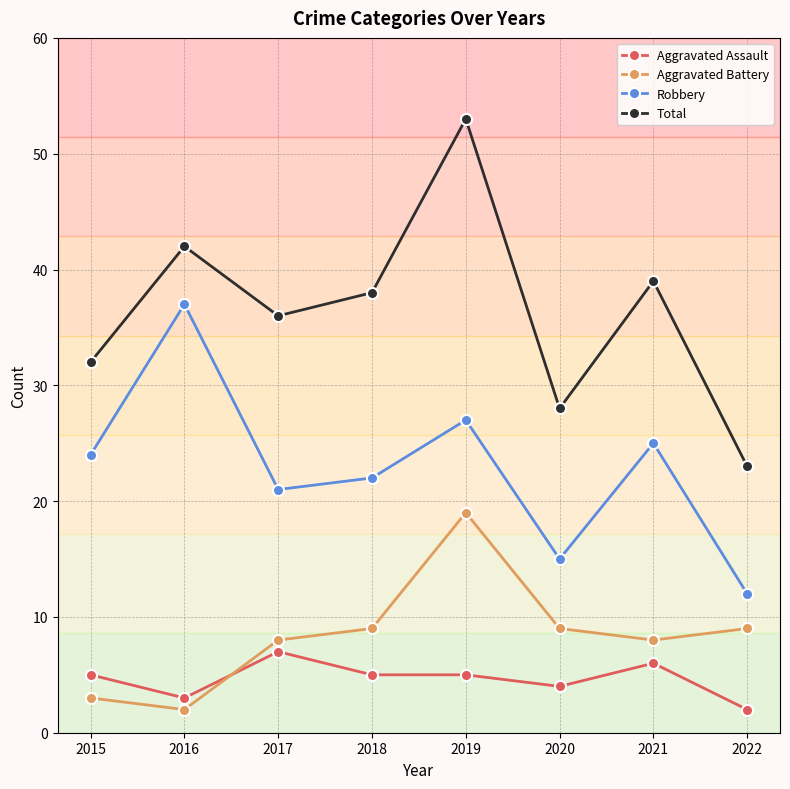

The Aggravated Assault series shows 10 at 2021. True or false?

False